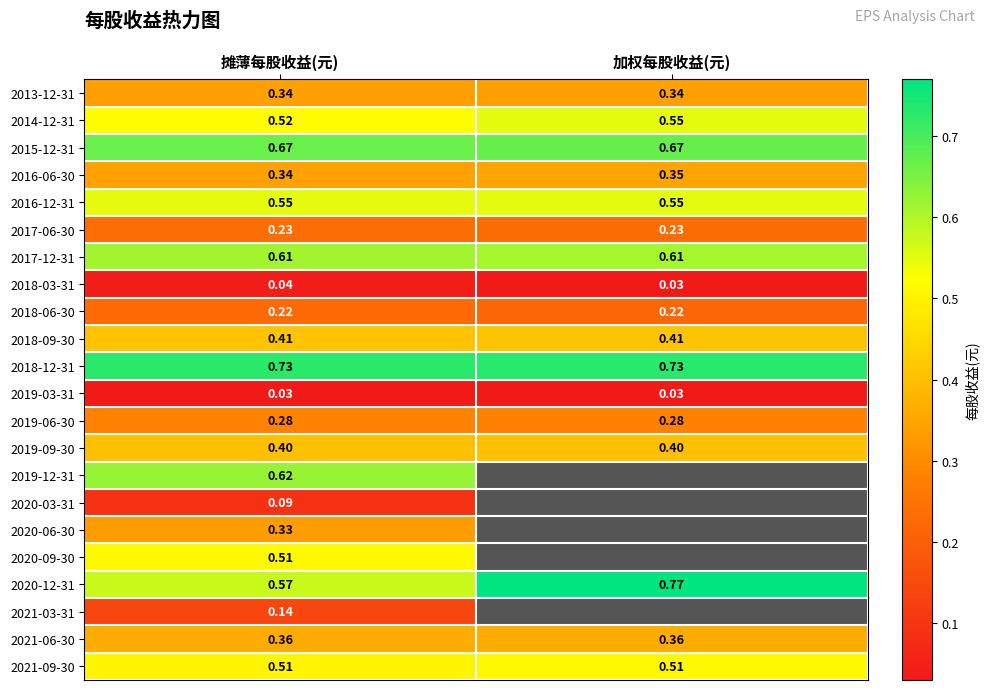

Rank the categories by 2016-06-30 value from lowest to highest.

摊薄每股收益(元), 加权每股收益(元)